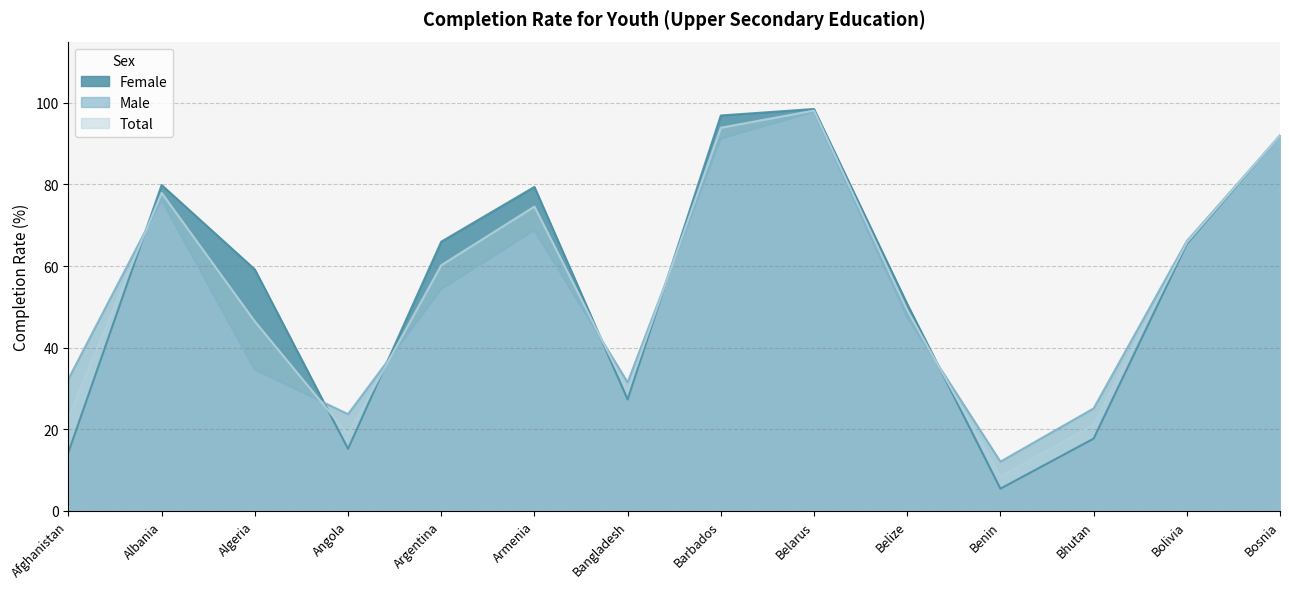

The value of Male at Bhutan is 5.6. True or false?

False